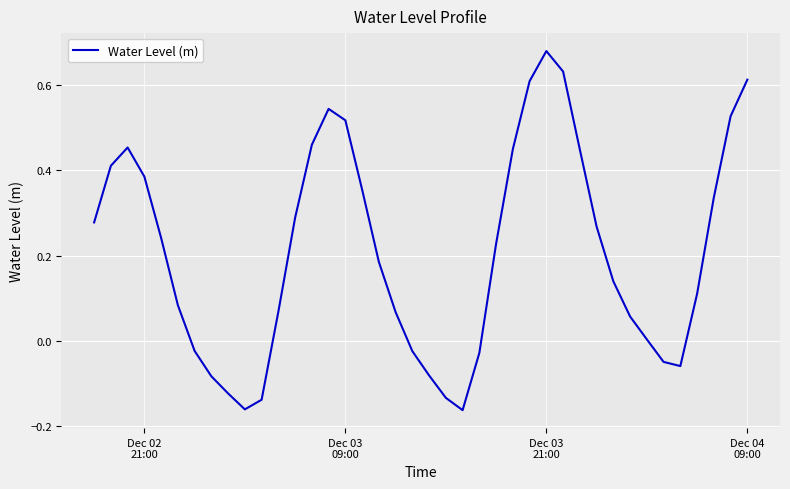

What is the difference between the maximum and minimum values?

0.8